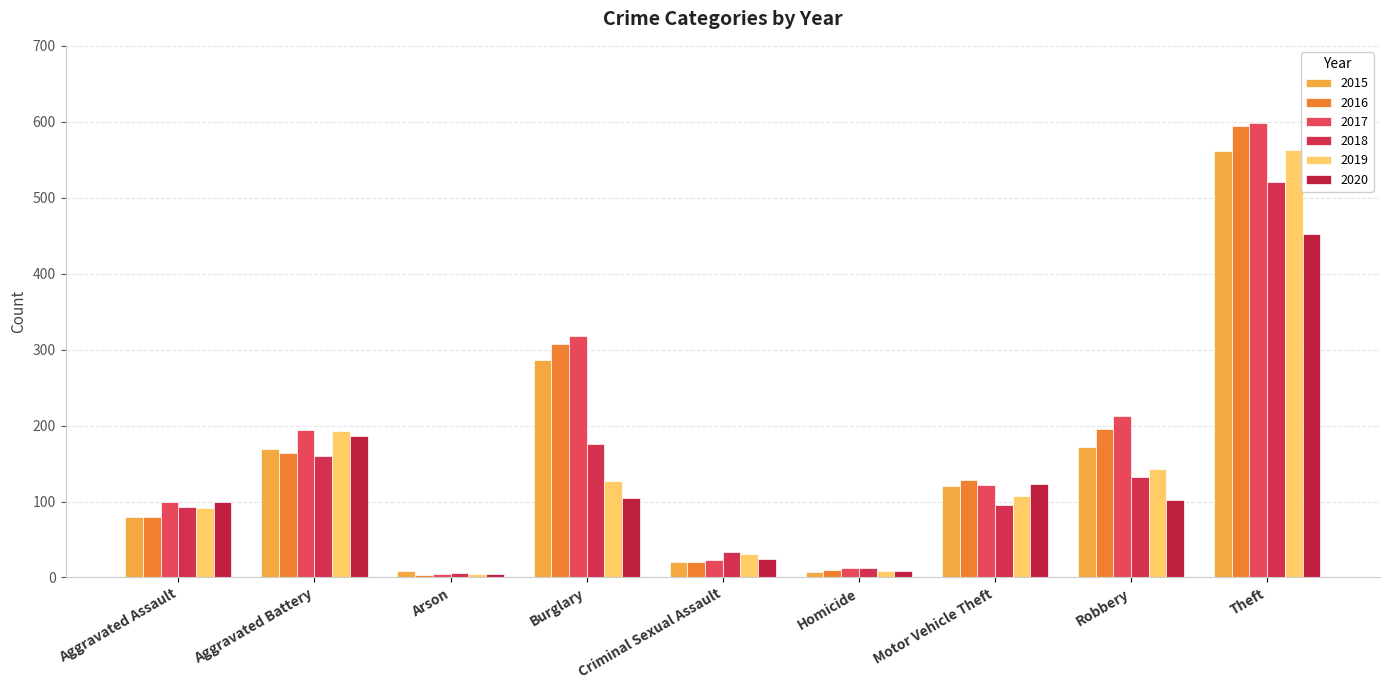

How many distinct data groups are displayed?

6